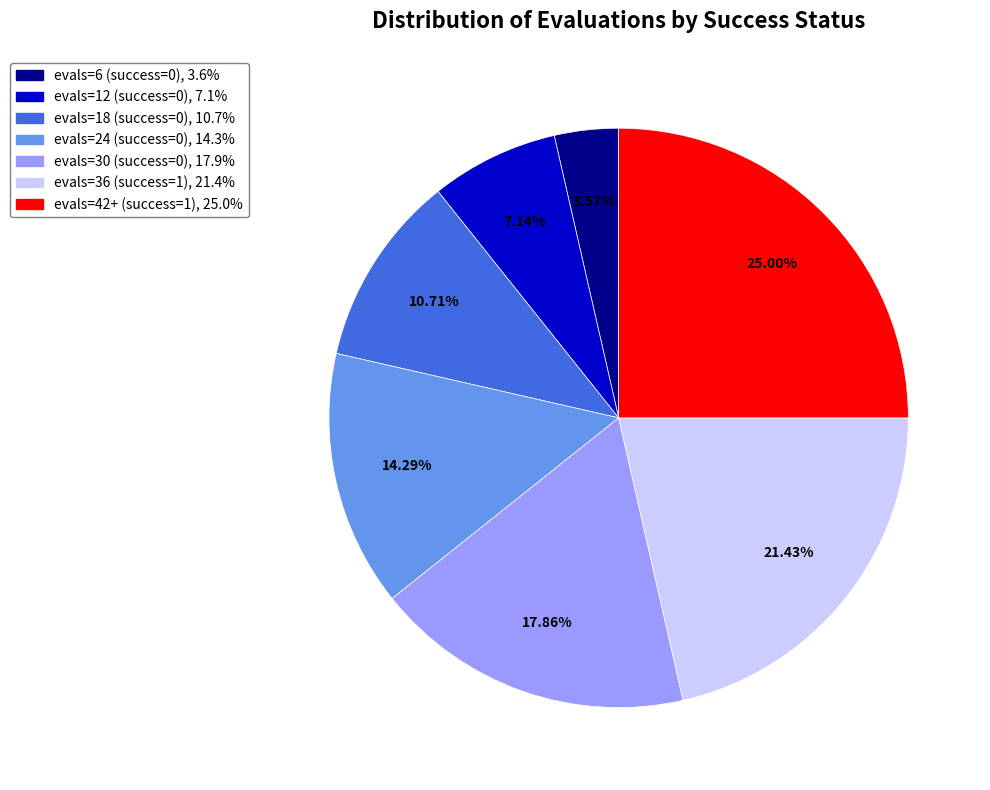

Does any single category account for the majority?

No